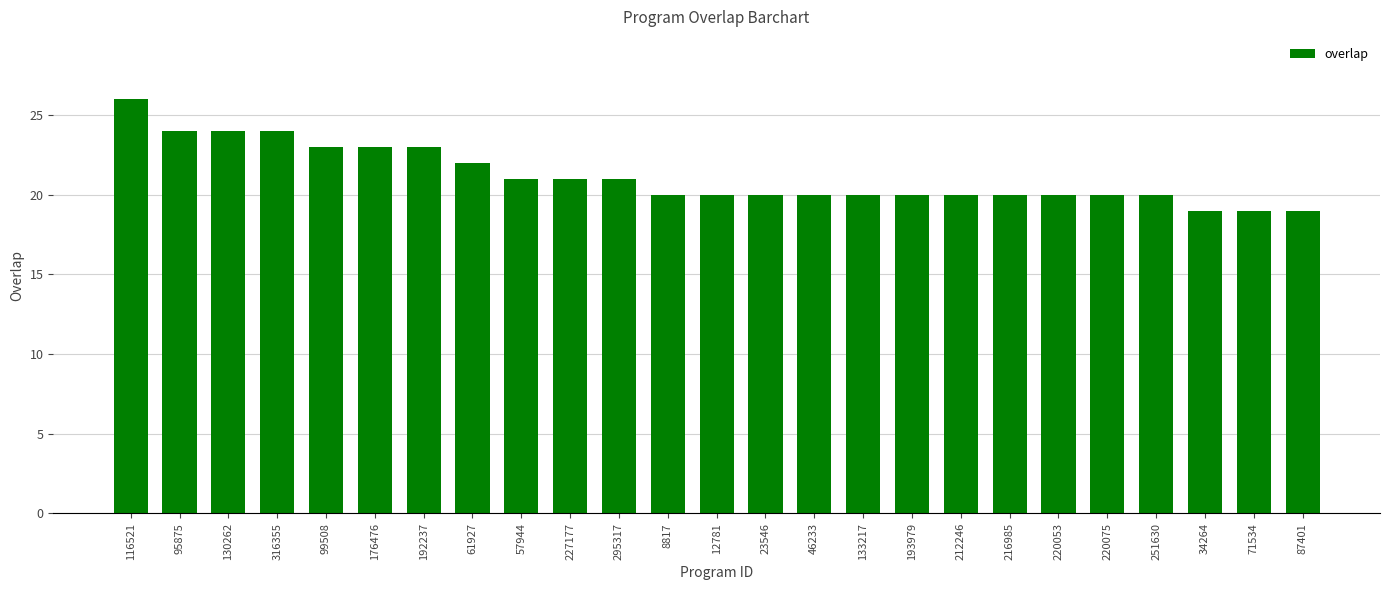

Reading right to left, list all the values displayed in this chart.

19	19	19	20	20	20	20	20	20	20	20	20	20	20	21	21	21	22	23	23	23	24	24	24	26